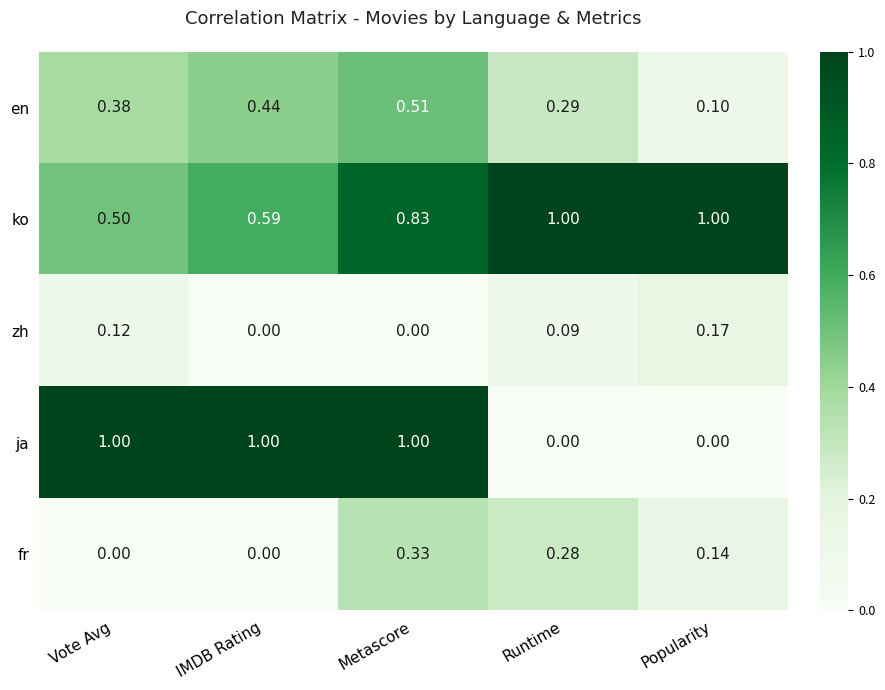

Which series has the largest total across all categories?

ko